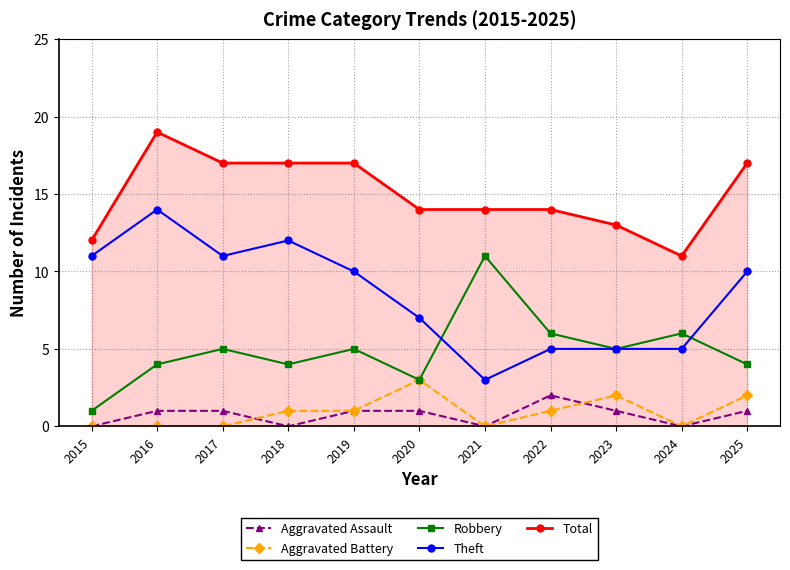

How many data points in Robbery are less than 5?

5